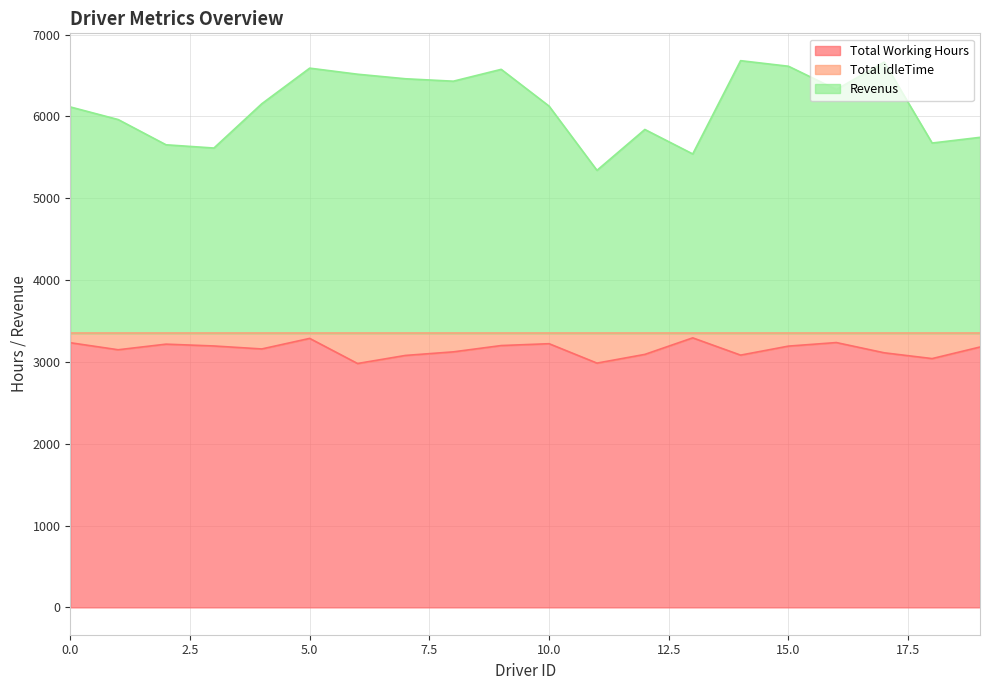

Which category has the lowest value in the Revenus series?

11